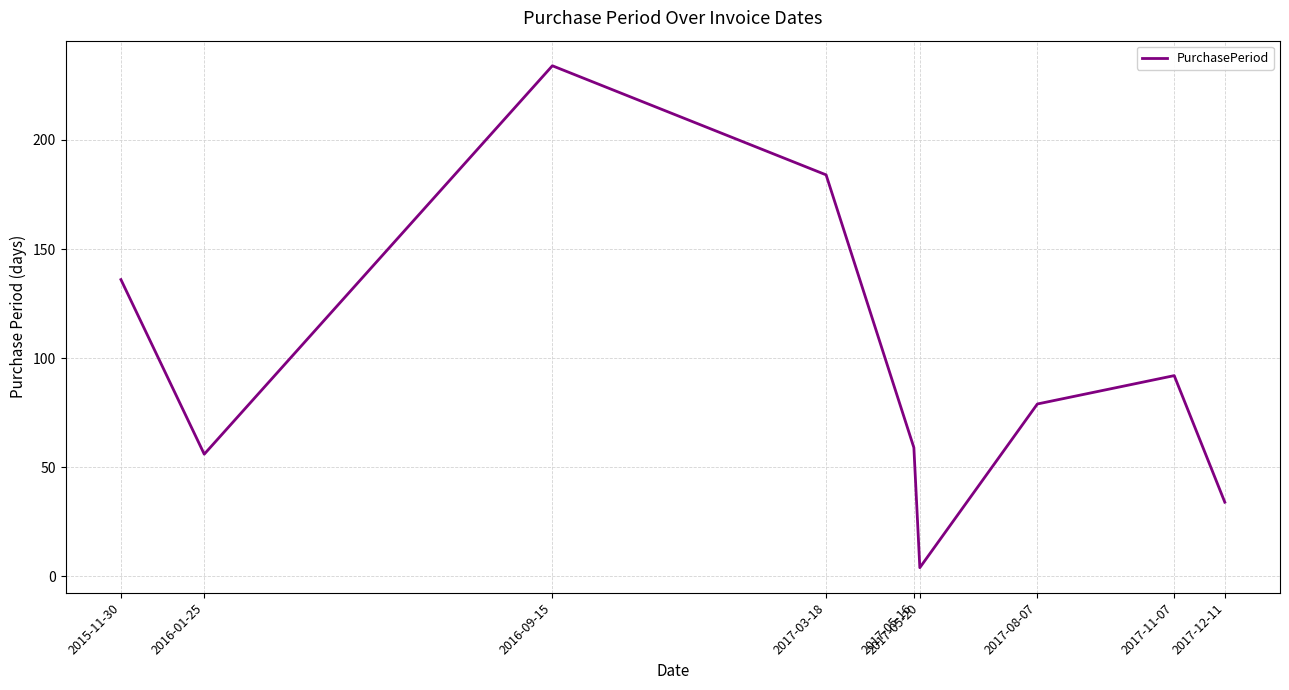

How many lines are shown in the chart?

1